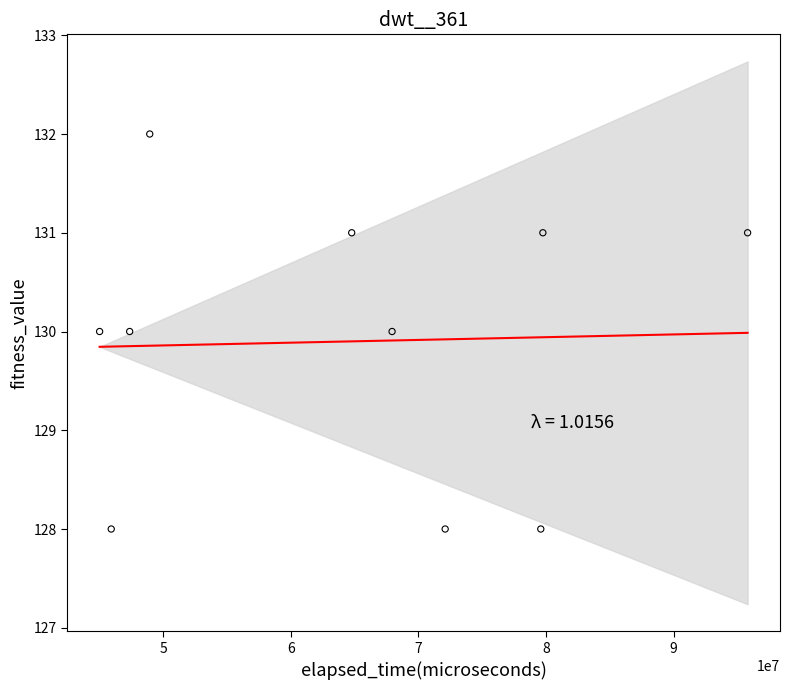

What is the range of Y values (max minus min)?

4